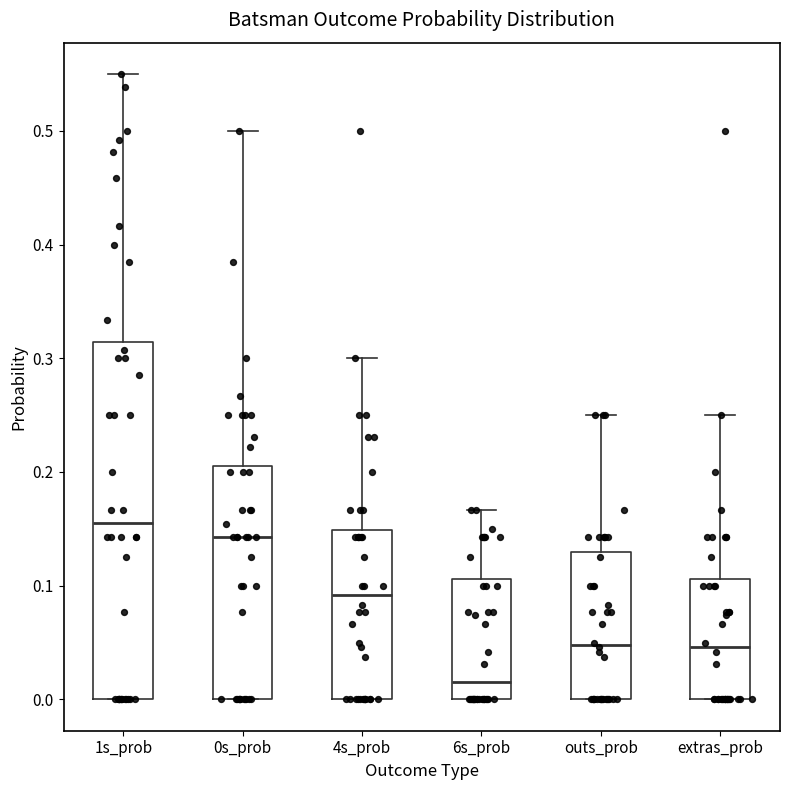

Reading left to right, read every box against the y-axis: the position of its median line, the range the box covers, and the ends of its whiskers. The values are not printed on the chart, so give them approximately, as read against the axis.

1s_prob: median 0.15, box 0.00 to 0.31, whiskers 0.00 to 0.55
0s_prob: median 0.14, box 0.00 to 0.21, whiskers 0.00 to 0.50
4s_prob: median 0.09, box 0.00 to 0.15, whiskers 0.00 to 0.30
6s_prob: median 0.02, box 0.00 to 0.11, whiskers 0.00 to 0.17
outs_prob: median 0.05, box 0.00 to 0.13, whiskers 0.00 to 0.25
extras_prob: median 0.05, box 0.00 to 0.11, whiskers 0.00 to 0.25